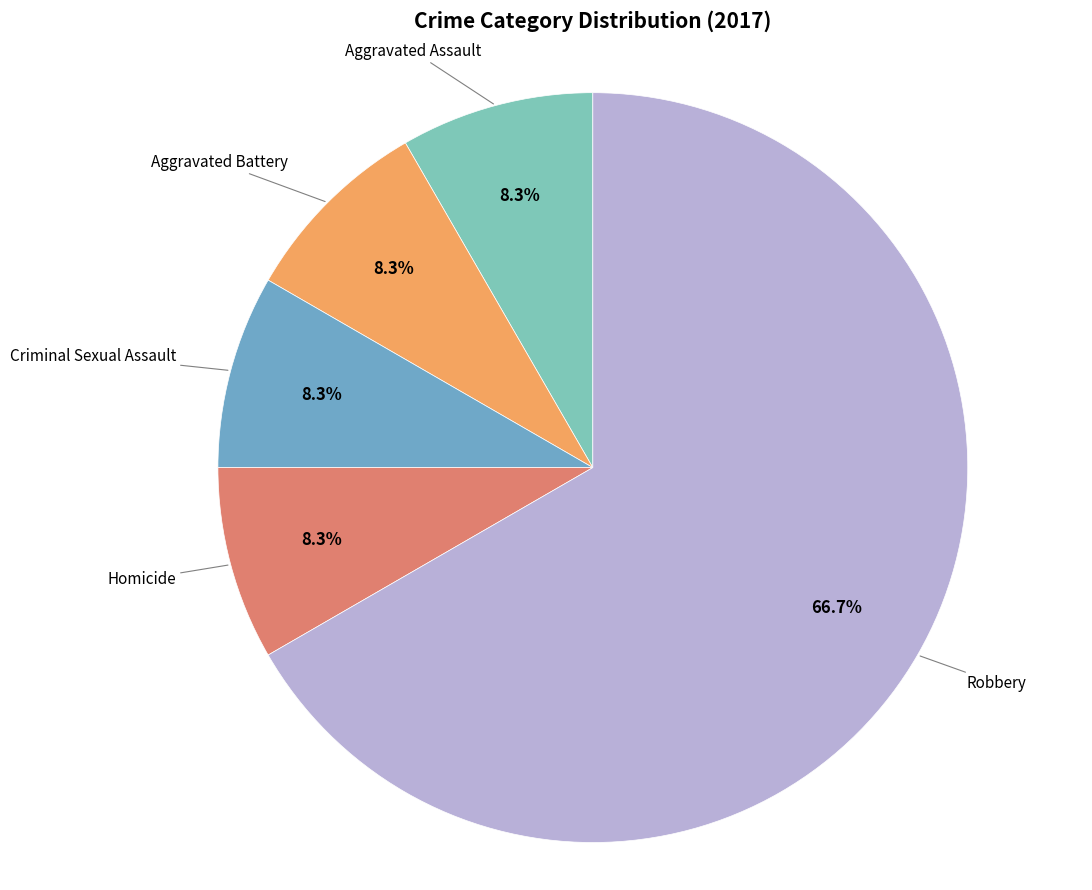

Count the number of slices in the pie.

5